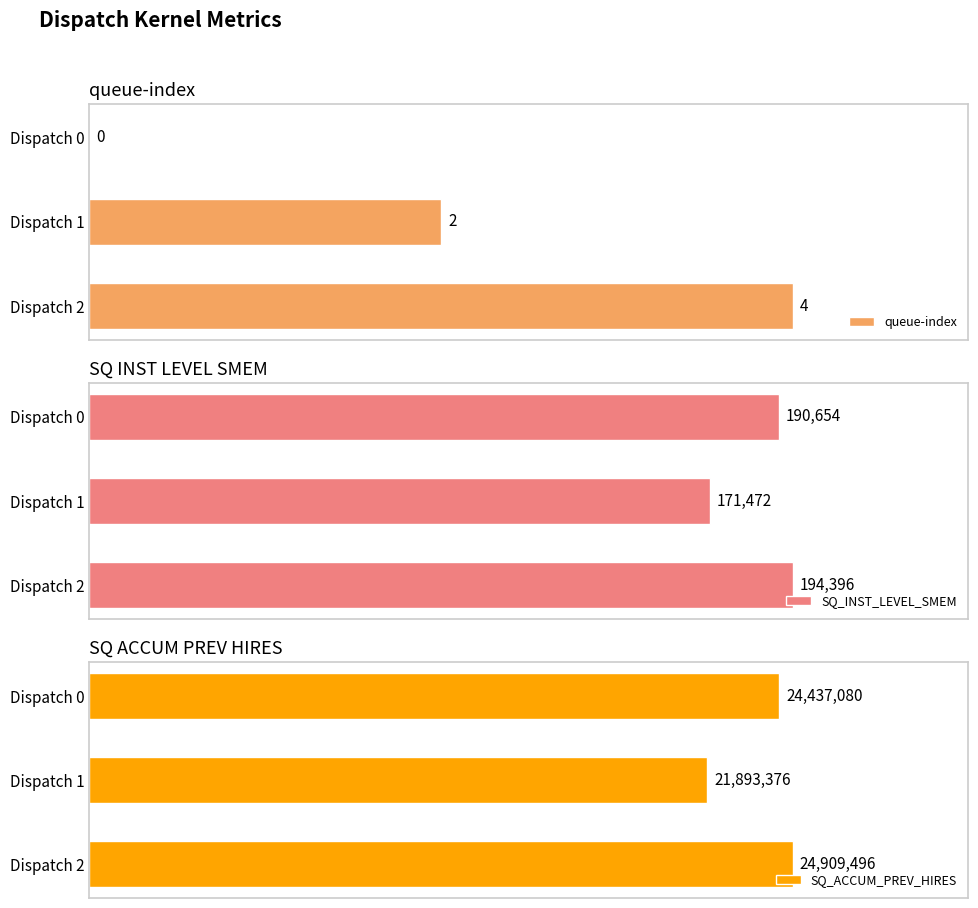

What is the value of the SQ_INST_LEVEL_SMEM bar at the 3rd from the left?

194396